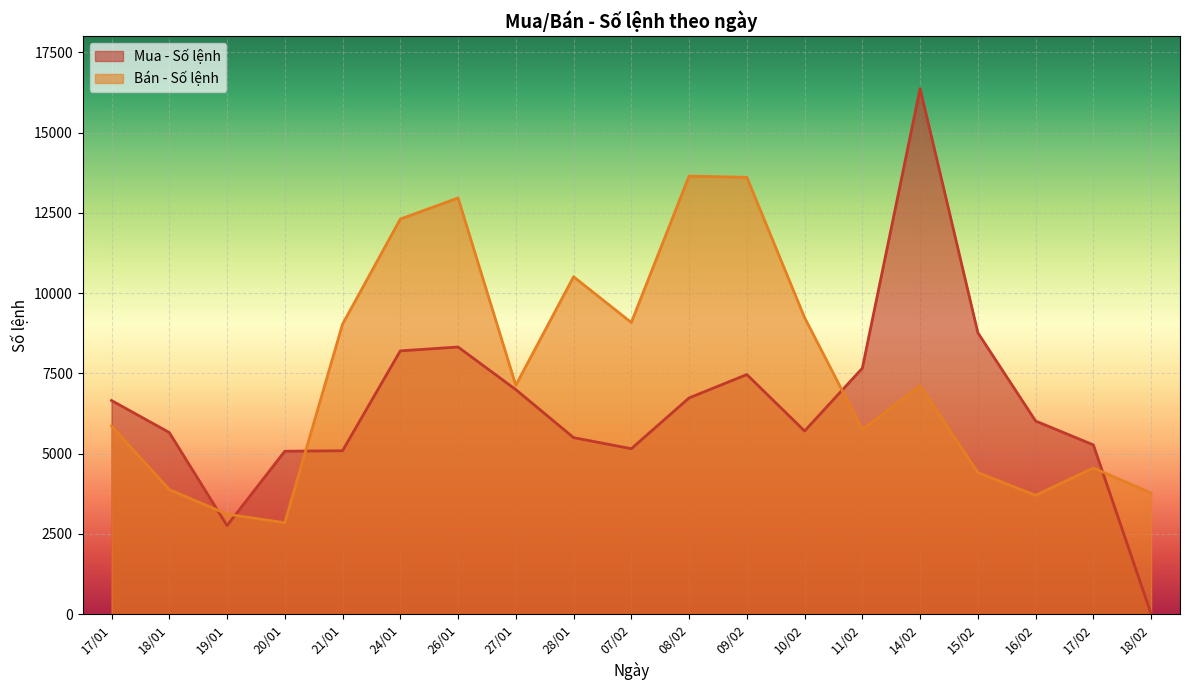

Is it true that Mua - Số lệnh equals 2514 at 10/02?

False